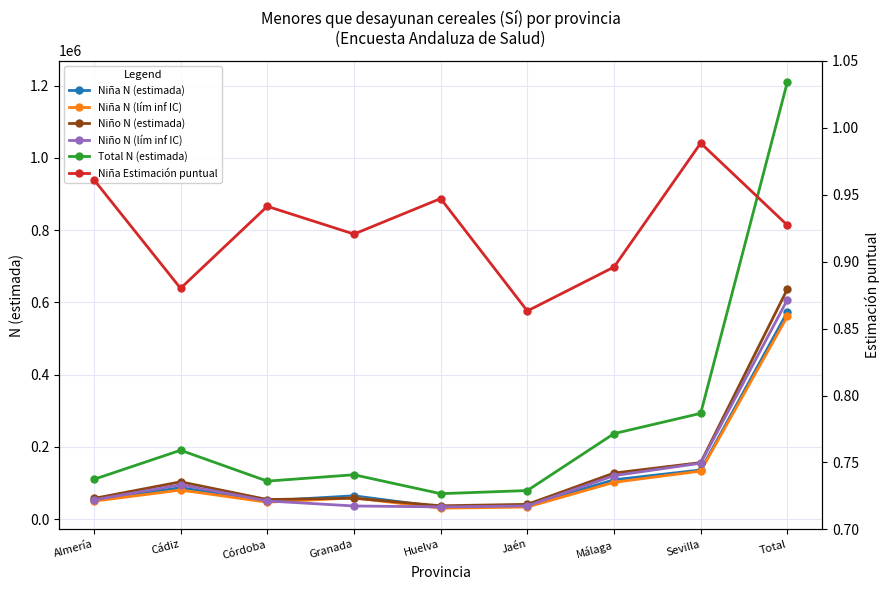

How many interior local valleys does the Niño N (lím inf IC) series have?

1